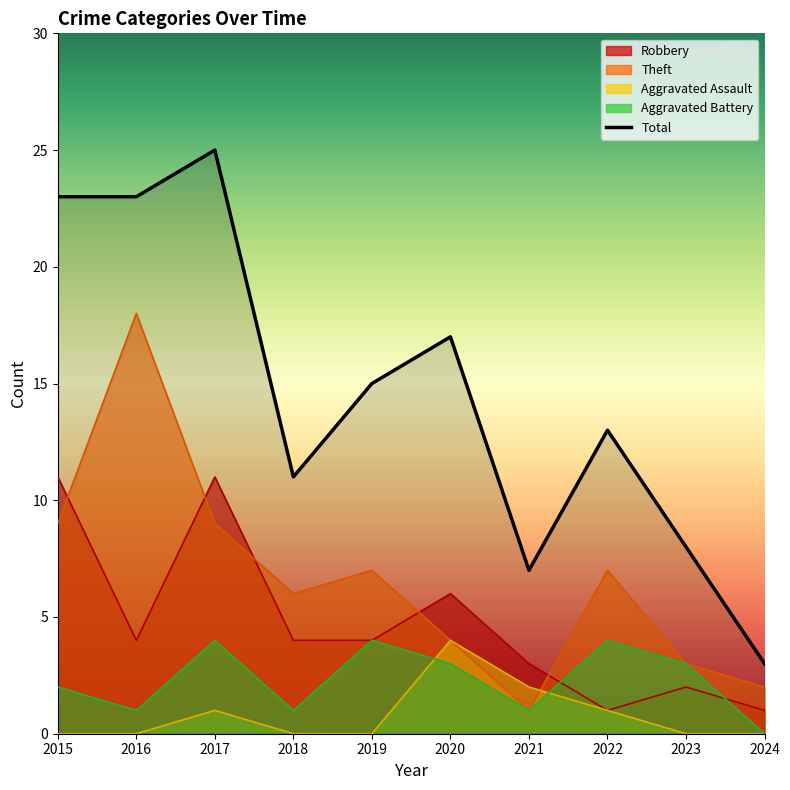

What is the sum of the Robbery values at 2020 and 2023?

8